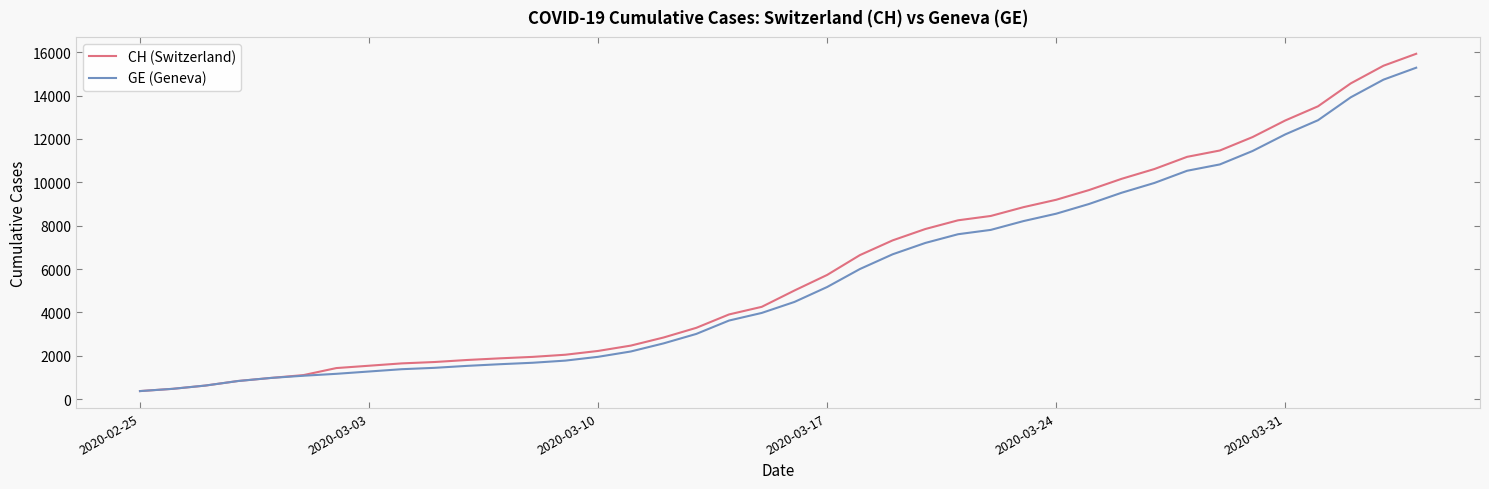

Is this an area chart (filled region under the line)?

No